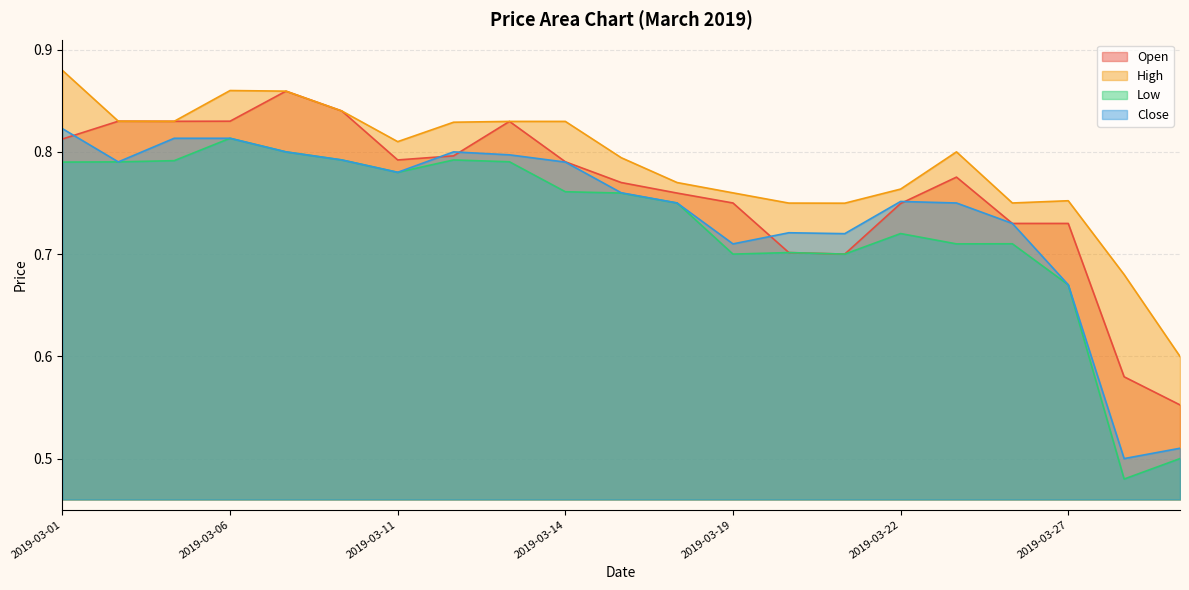

What are all the series names shown in the legend?

Open, High, Low, Close